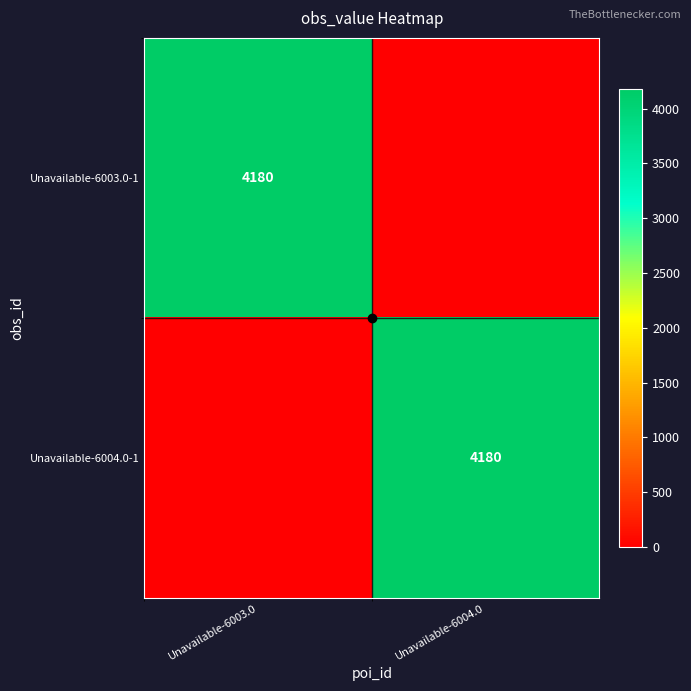

True or false: Unavailable-6004.0-1 has a value of 1139 at Unavailable-6004.0.

False